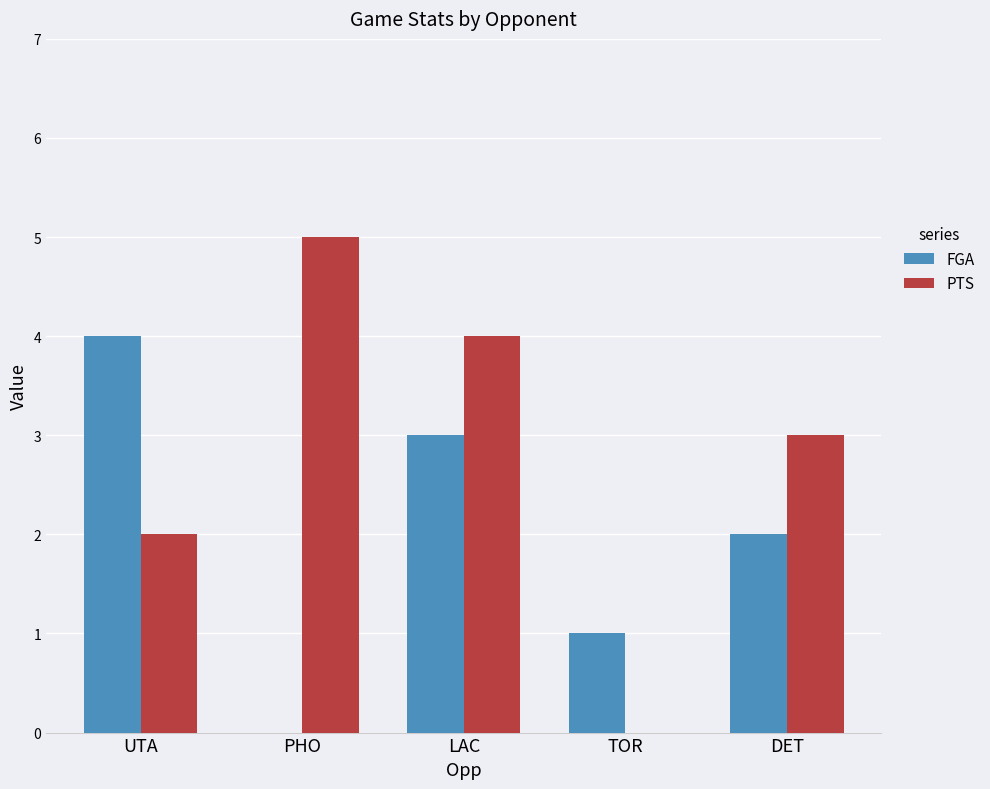

How many groups of bars are there?

5